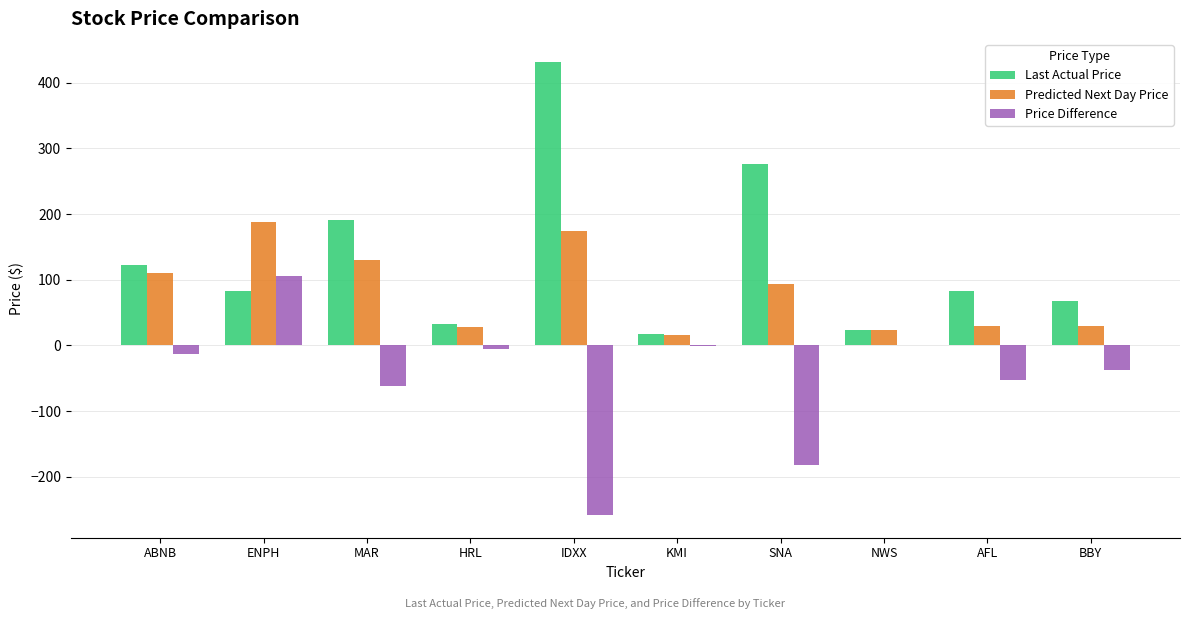

How many distinct data groups are displayed?

3